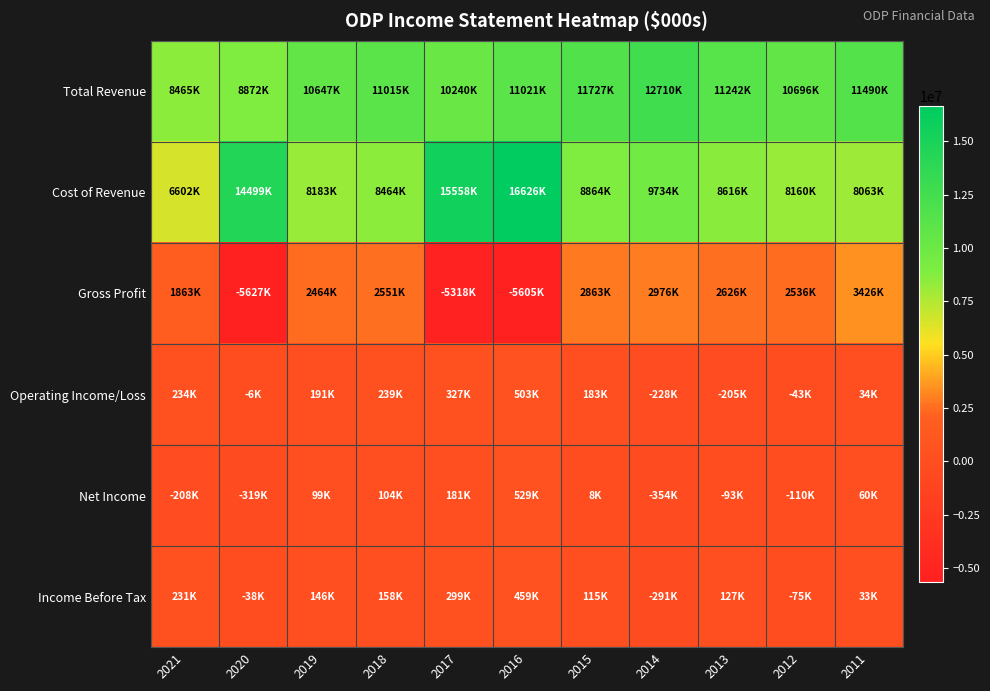

What is the total value across all series at 2011?

23105400